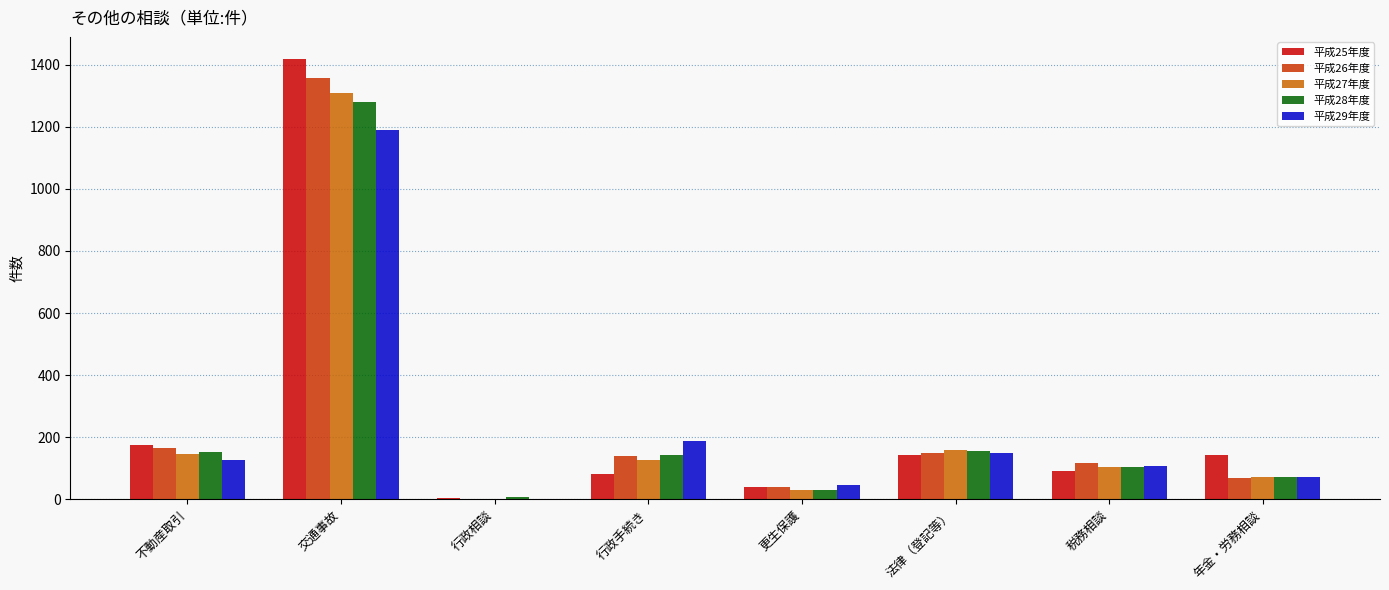

Is it true that 平成27年度 equals 31 at 更生保護?

True